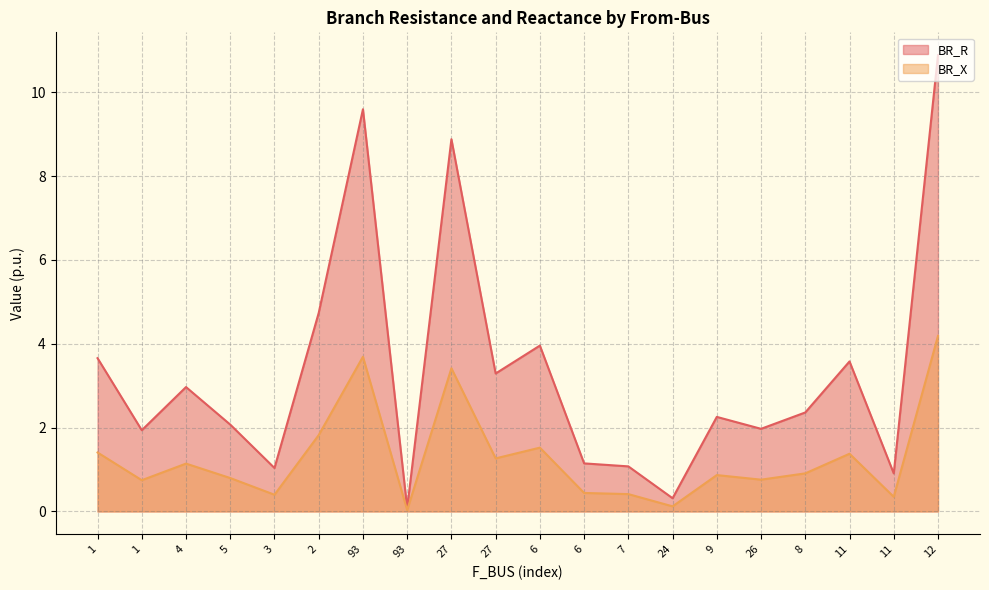

Between 11 and 11, which series saw the biggest shift?

BR_R